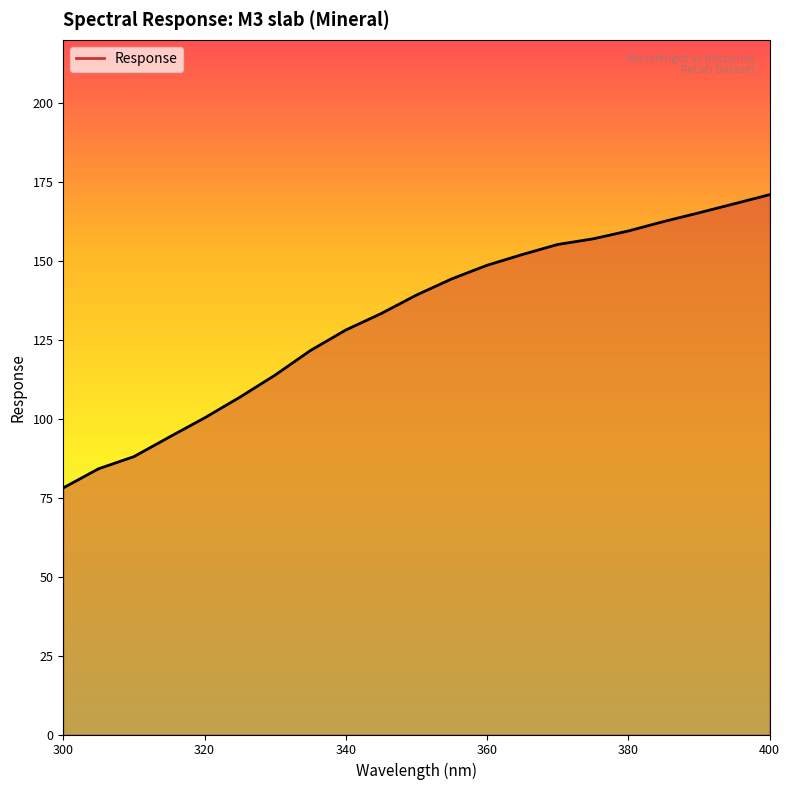

What is the maximum value shown in the chart?

171.0